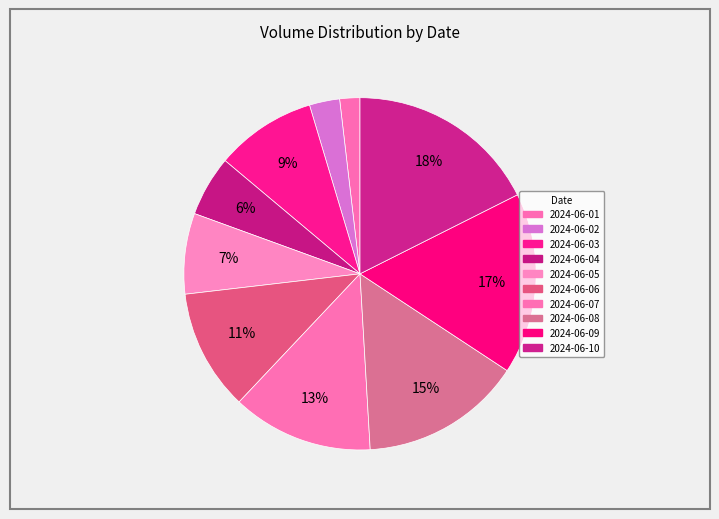

What percentage do 2024-06-06 and 2024-06-02 together represent?

13.9%